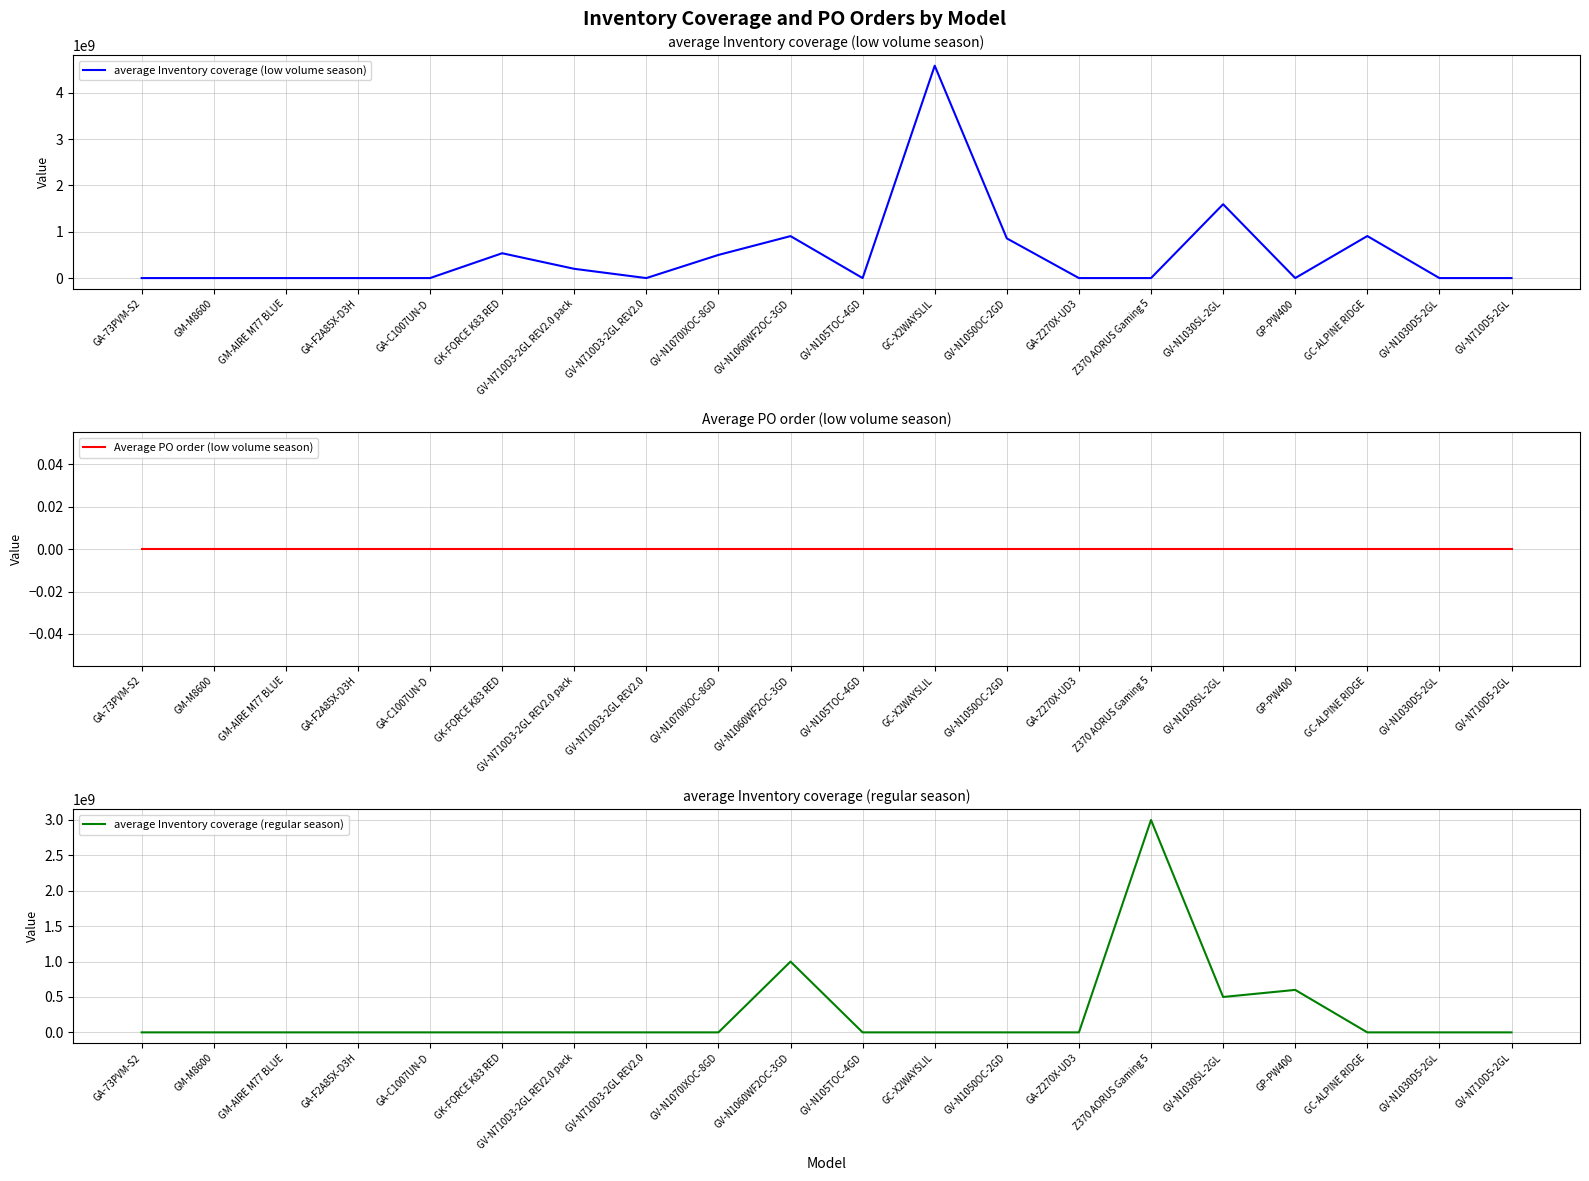

True or false: Average PO order (low volume season) and average Inventory coverage (regular season) intersect in this chart.

False